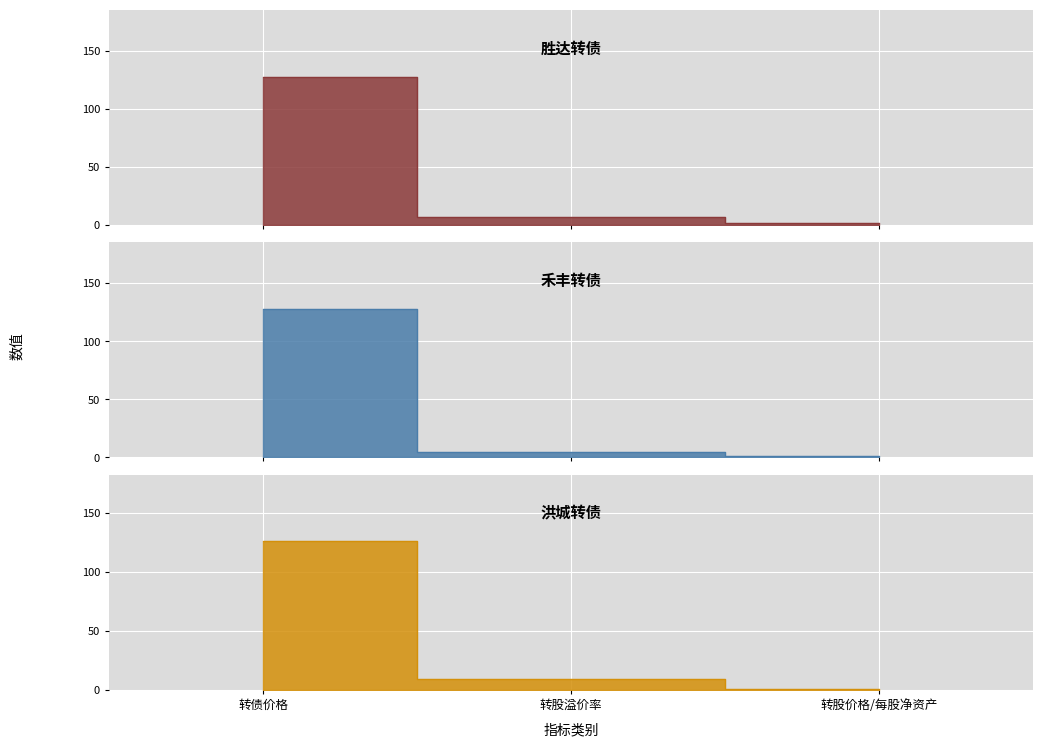

What position from the right is 转股价格/每股净资产?

1